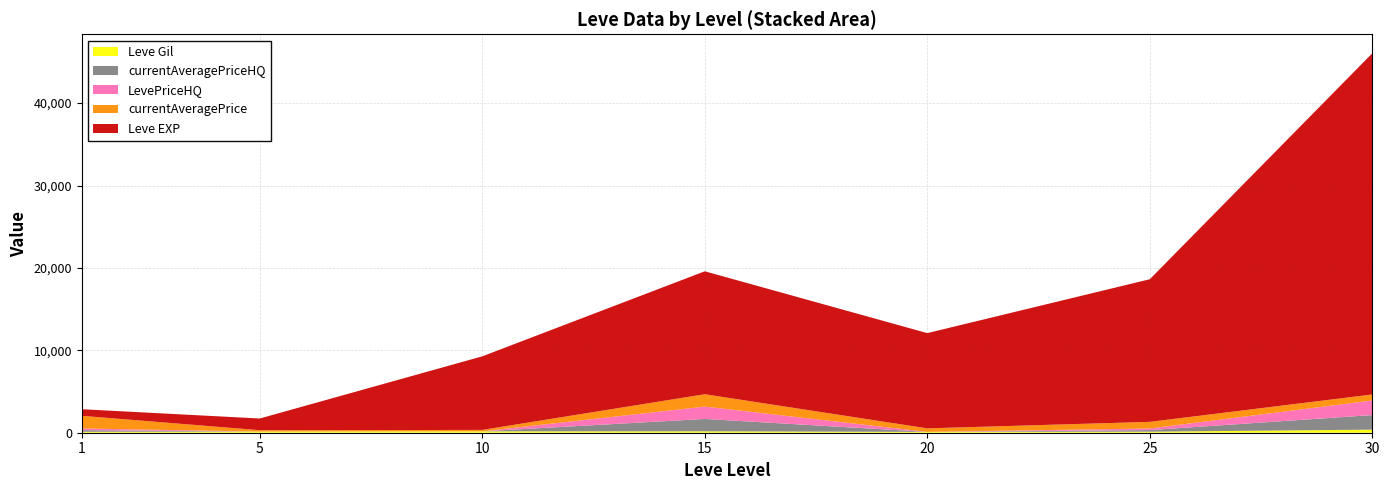

Reading left to right, what are all the values shown in this chart?

Leve EXP: 800	1420	8930	14920	11560	17310	41410
Leve Gil: 113	140	168	172	101	126	372
currentAveragePrice: 1536	166	173	1500	428	804	729
LevePriceHQ: 202	0	0	1500	0	194	1771
currentAveragePriceHQ: 202	0	0	1500	0	194	1771